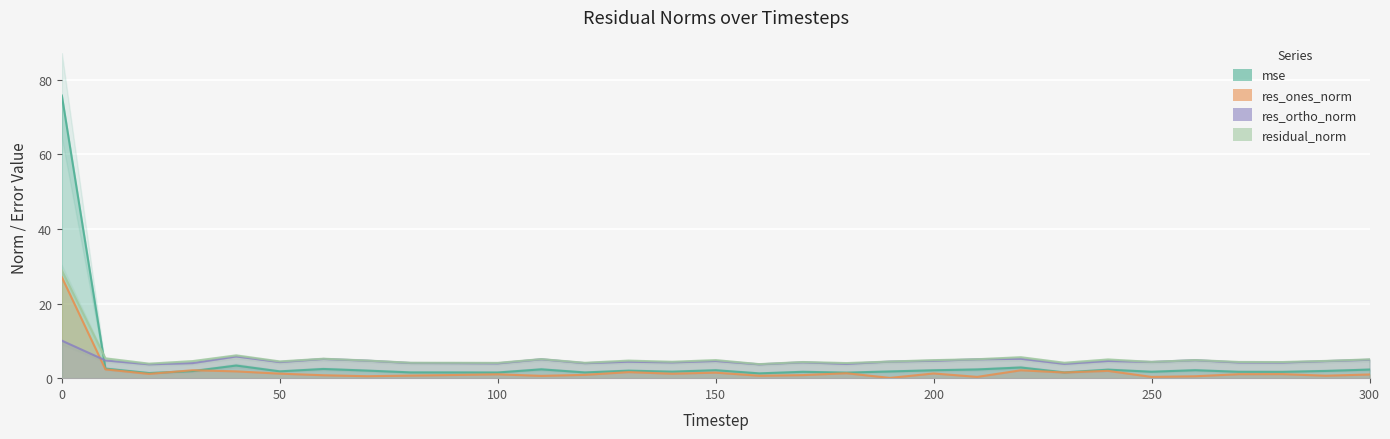

The res_ortho_norm series shows 7.6 at 290. True or false?

False